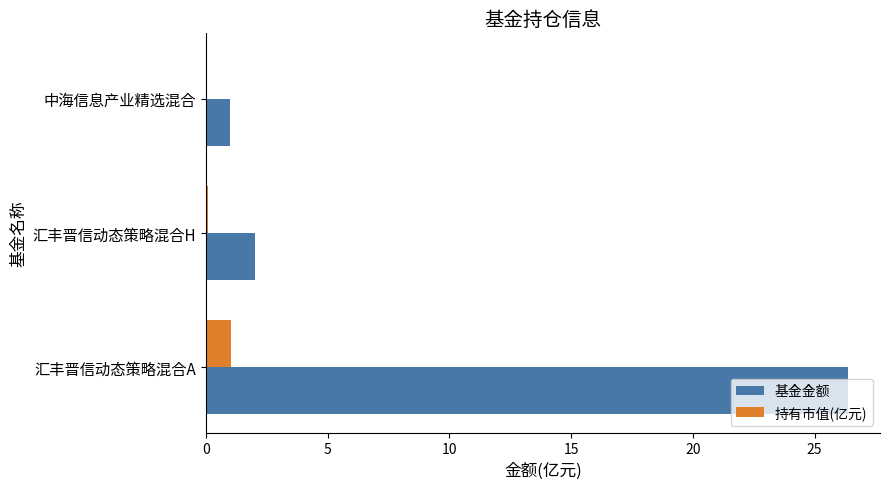

Is the value of 持有市值(亿元) at 汇丰晋信动态策略混合A greater than the value of 基金金额 at 汇丰晋信动态策略混合A?

No